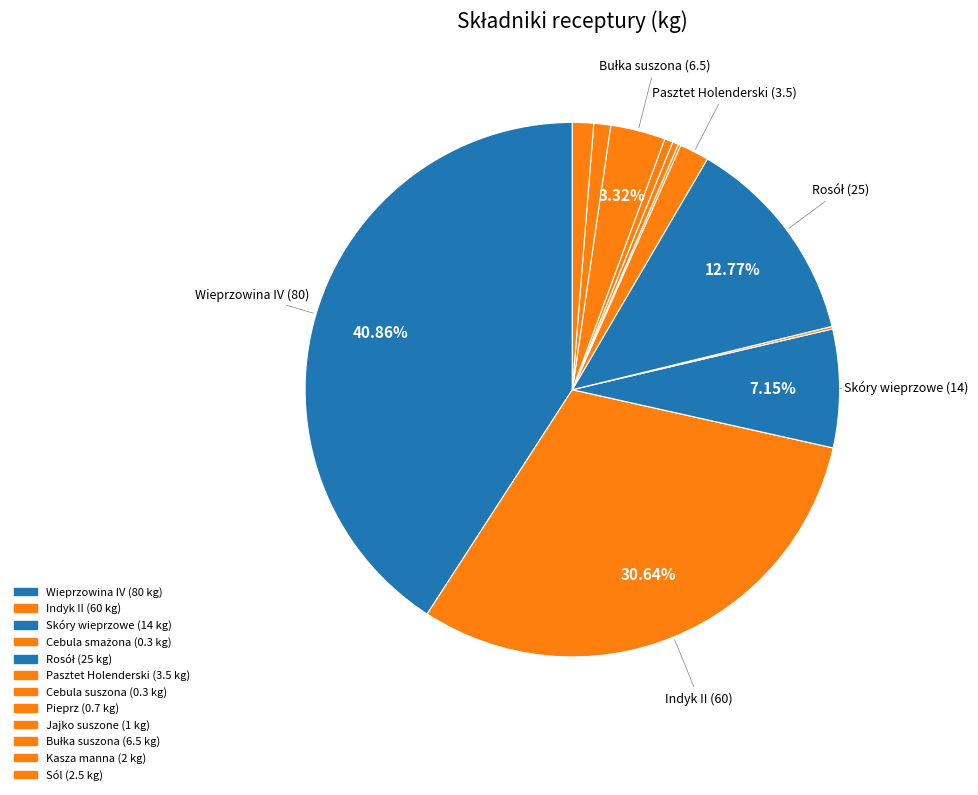

What is the smallest slice in the pie chart?

Cebula smażona